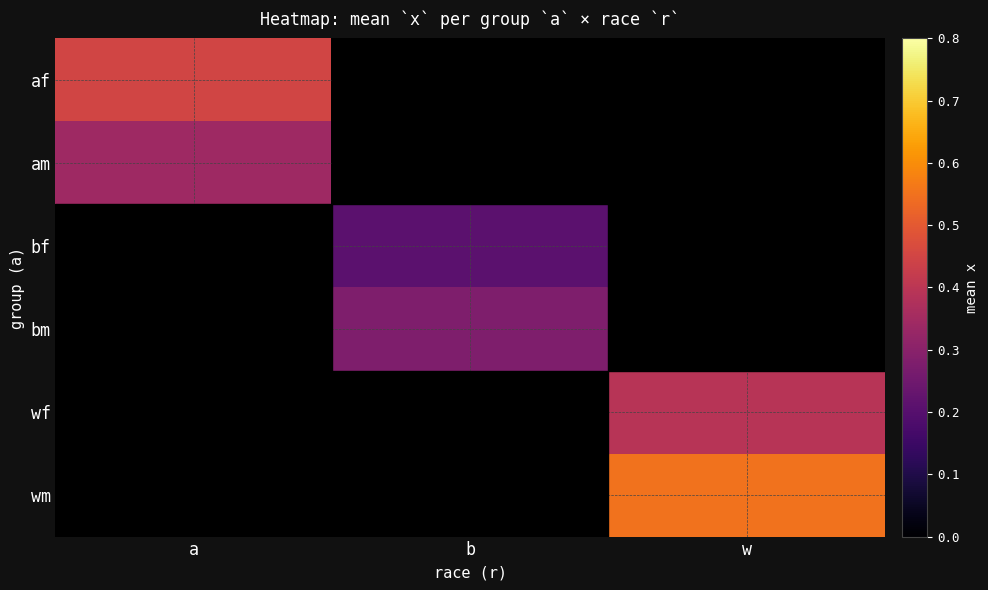

Reading left to right, transcribe all the data shown in this chart.

af: a=0.4	b=0.0	w=0.0
am: a=0.3	b=0.0	w=0.0
bf: a=0.0	b=0.2	w=0.0
bm: a=0.0	b=0.3	w=0.0
wf: a=0.0	b=0.0	w=0.4
wm: a=0.0	b=0.0	w=0.6